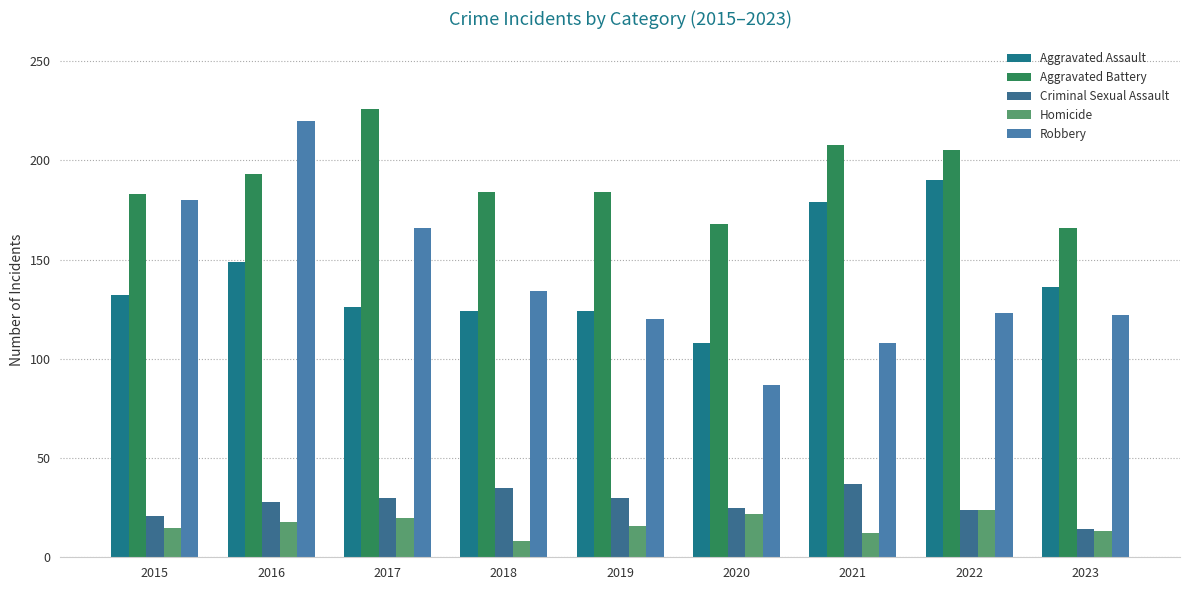

What is the difference between the second highest and second lowest values in the Aggravated Assault series?

55